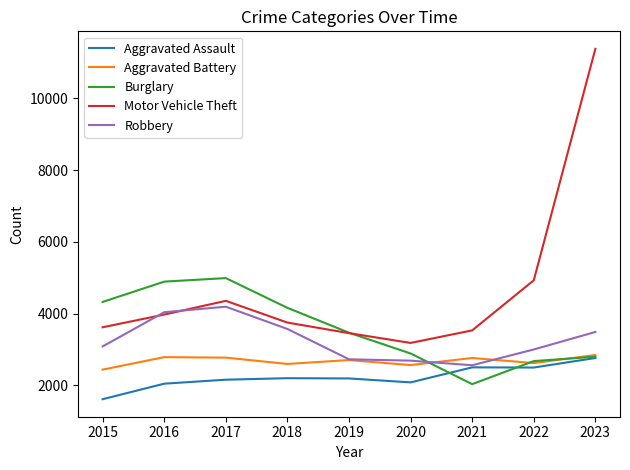

Which series has the largest total across all categories?

Motor Vehicle Theft